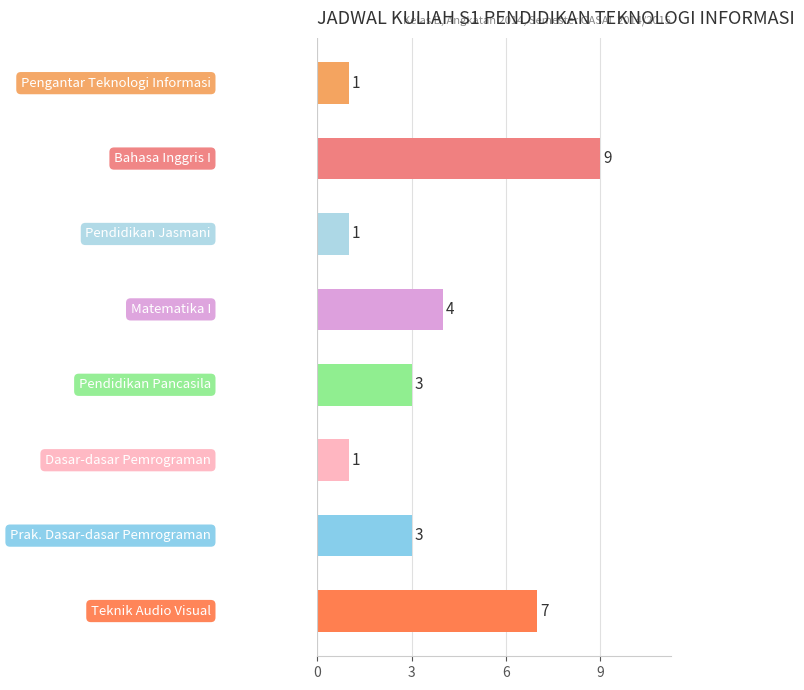

What is the value of the 7th bar from the top?

3